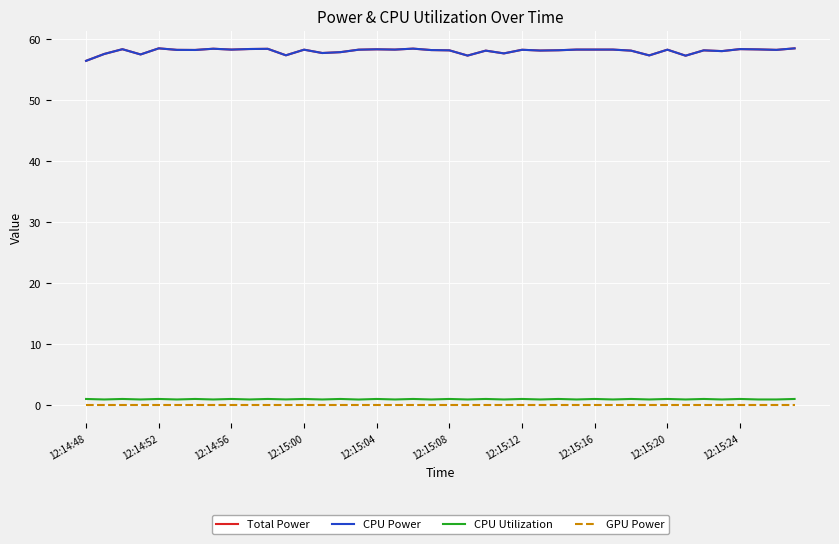

Does the chart display data point markers on the line(s)?

No